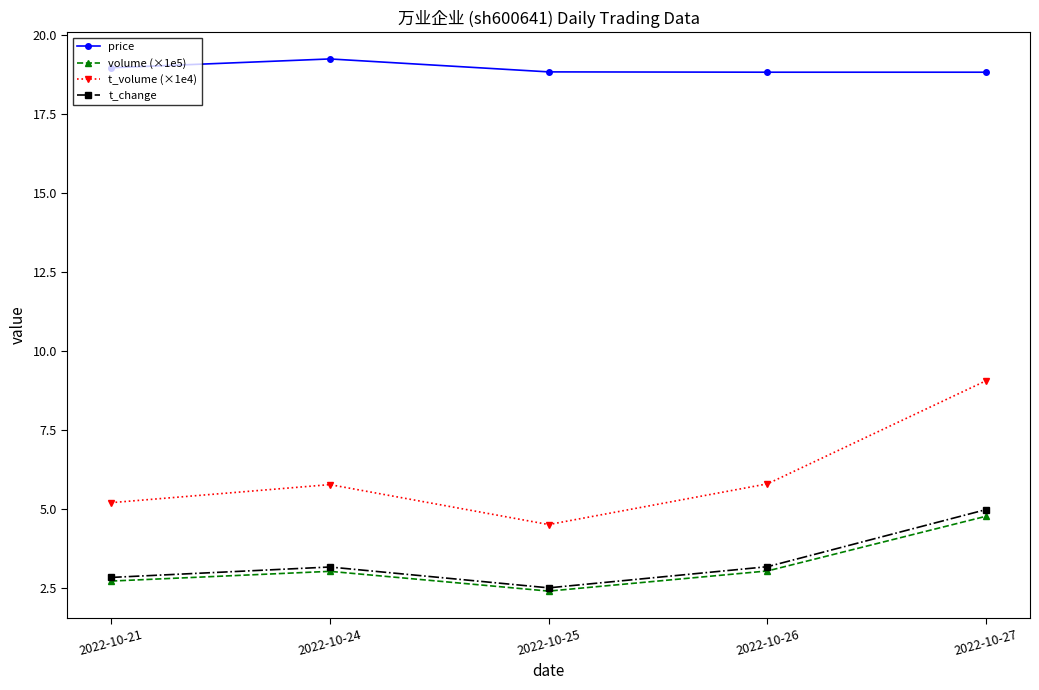

What is the value of the t_change point at the 4th from the left?

3.2